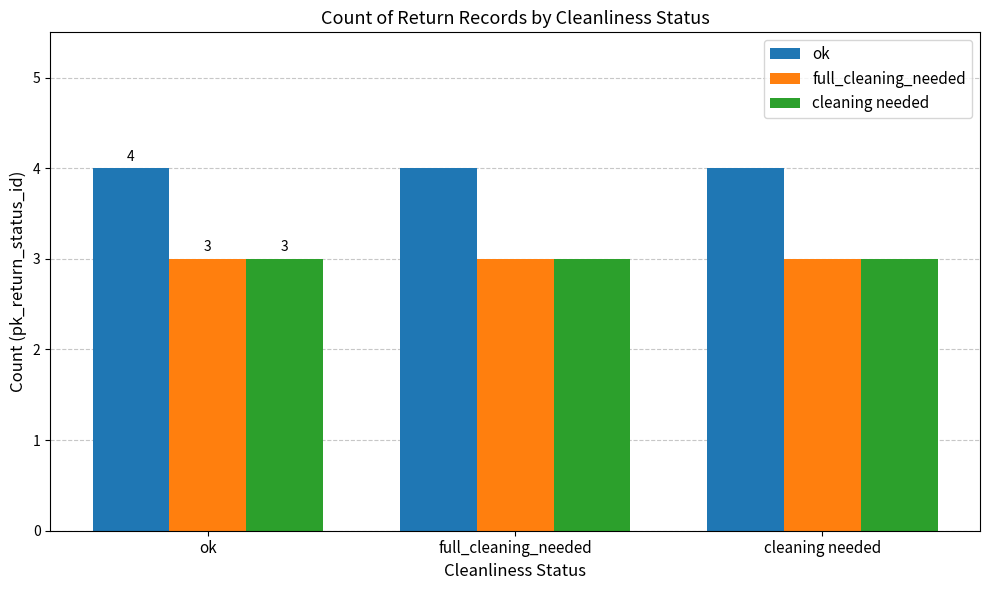

What is the minimum value shown in the chart?

3